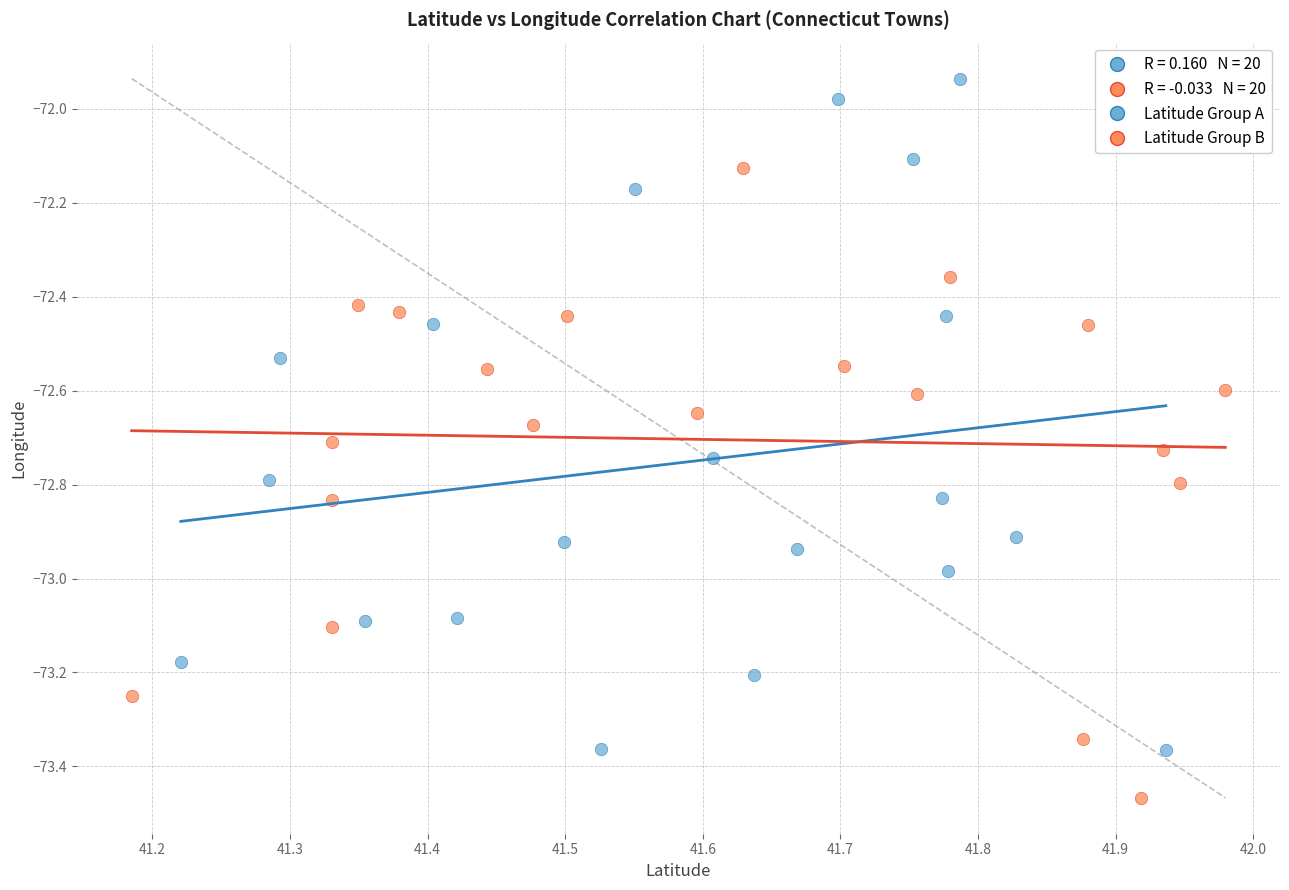

Which series reaches the maximum Y coordinate?

Latitude Group A